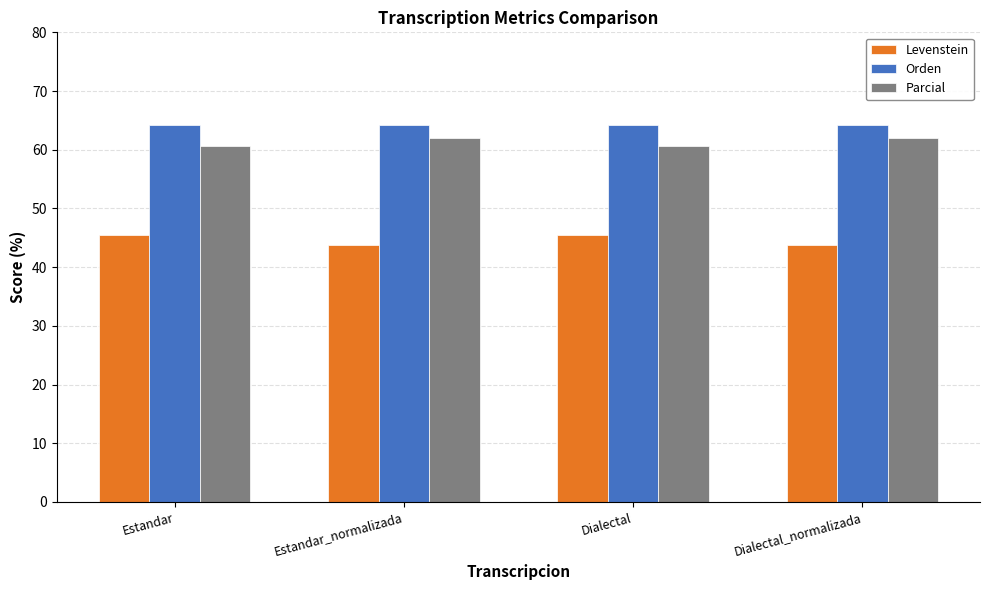

Where does the Levenstein series first go above 45?

Estandar